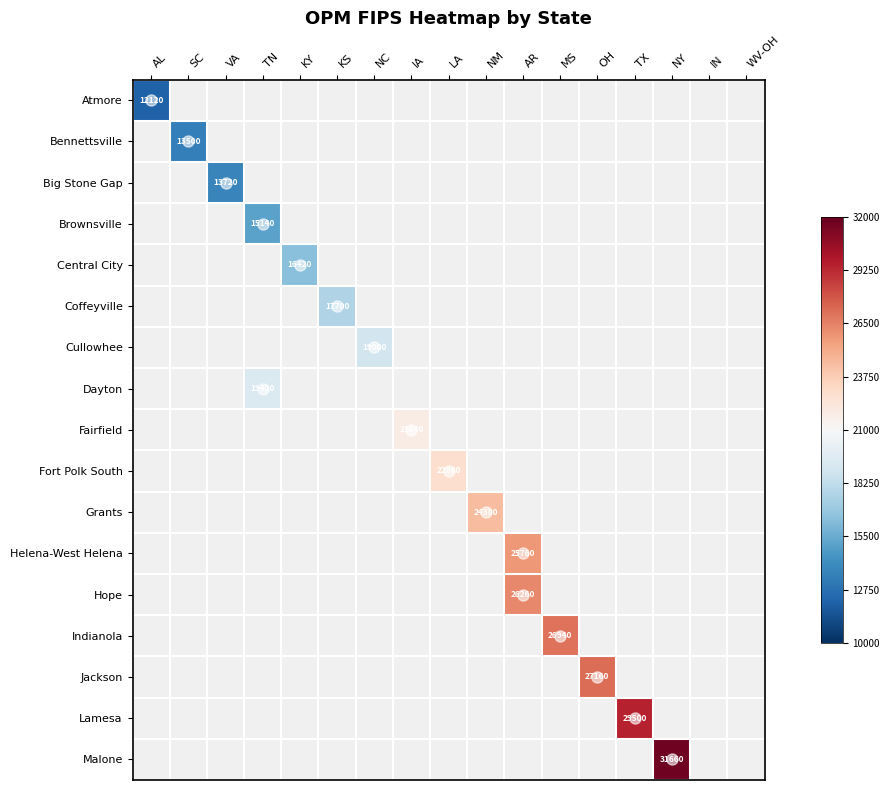

How many categories are shown in the chart?

17